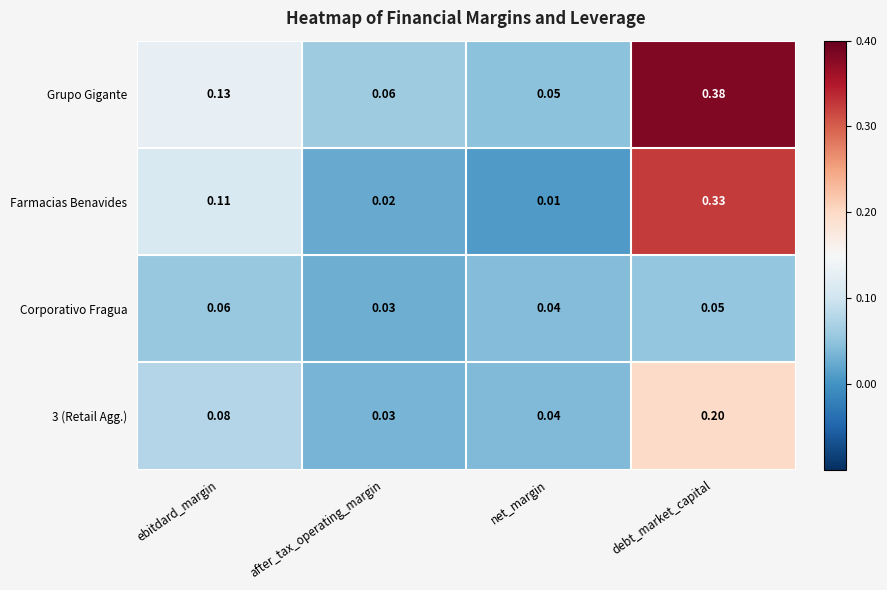

Which series has the largest total across all categories?

Grupo Gigante